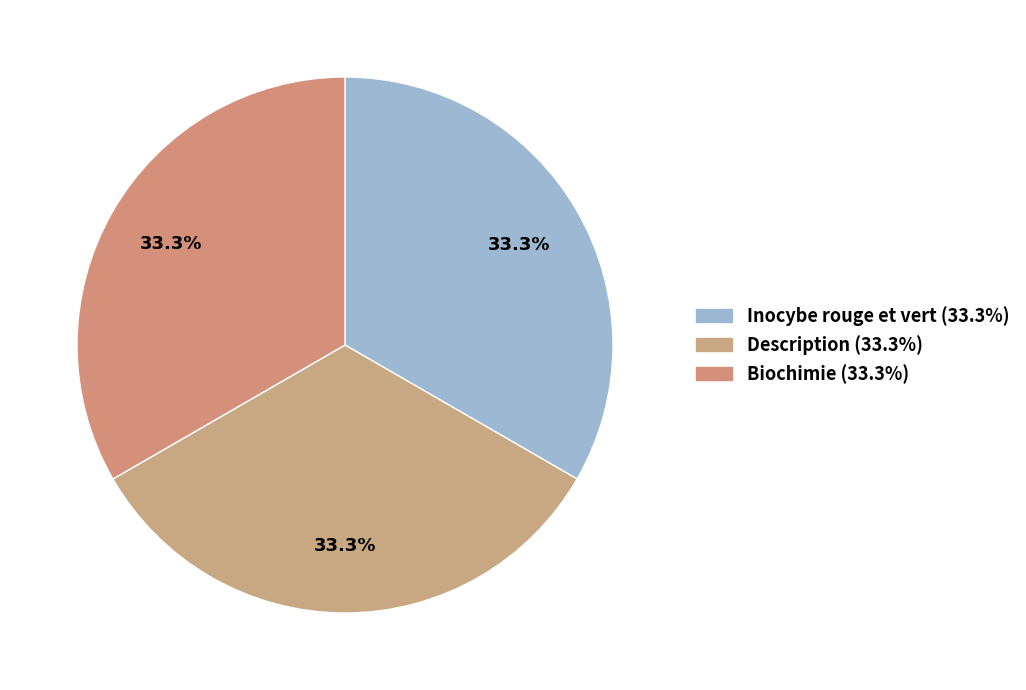

What percentage do Inocybe rouge et vert and Description together represent?

66.7%